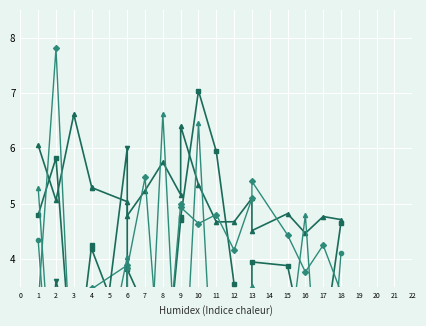

What is the sum of the col_3 values at 10 and 9?

11.7